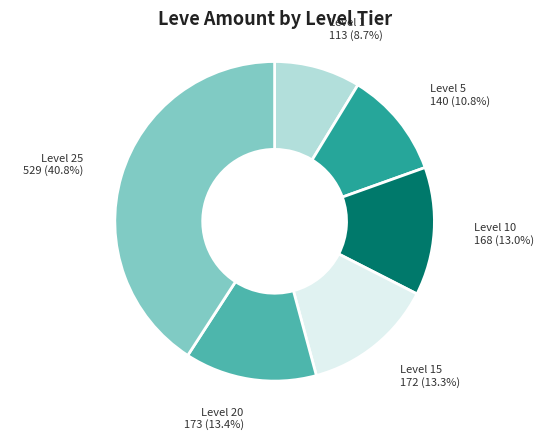

Is there a majority slice in this chart?

No